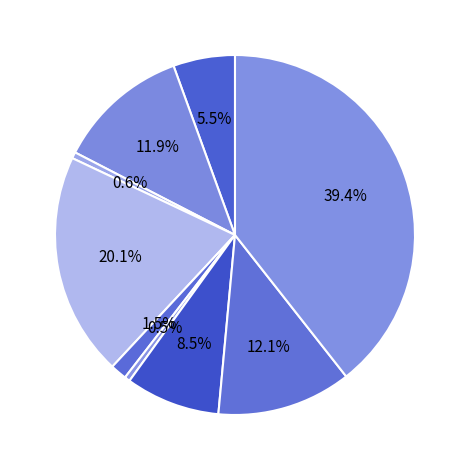

Which slice is the smallest?

Homicide